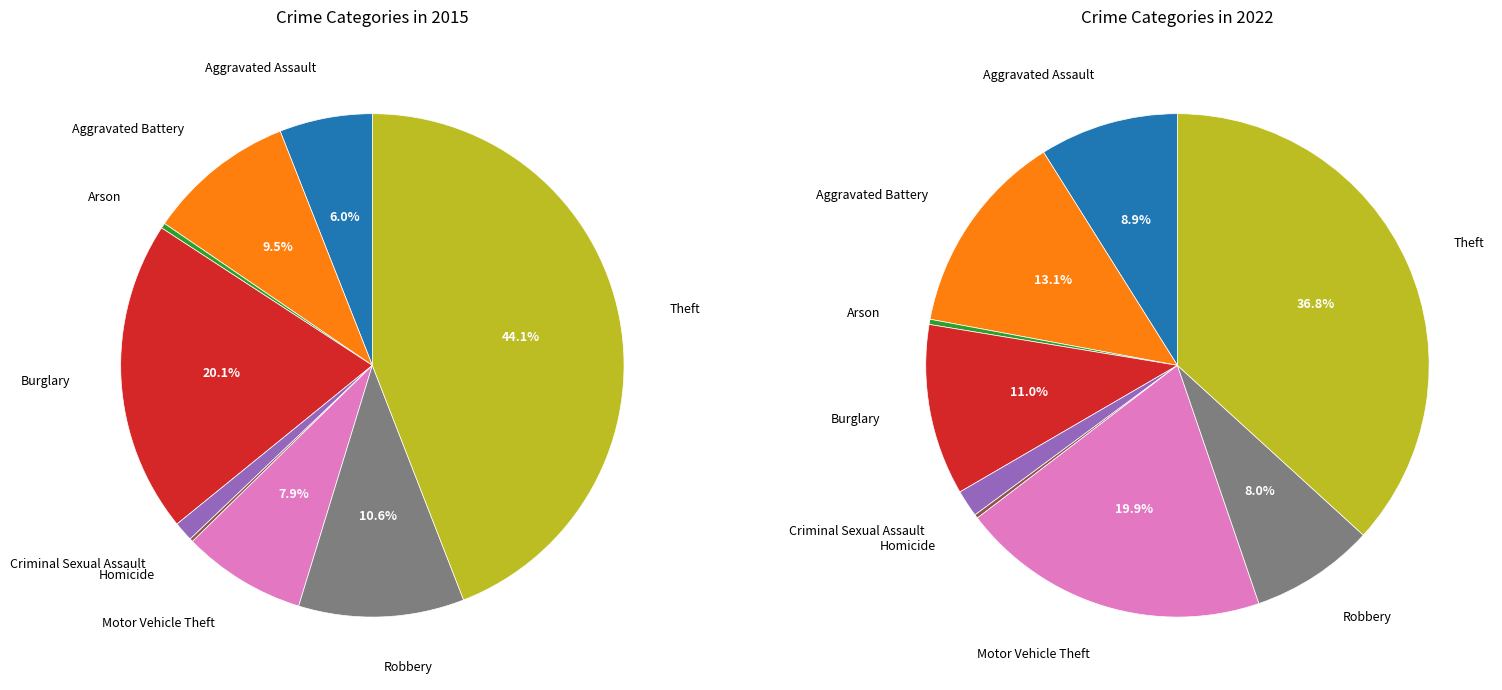

To the nearest percent, what is the average slice percentage?

11%